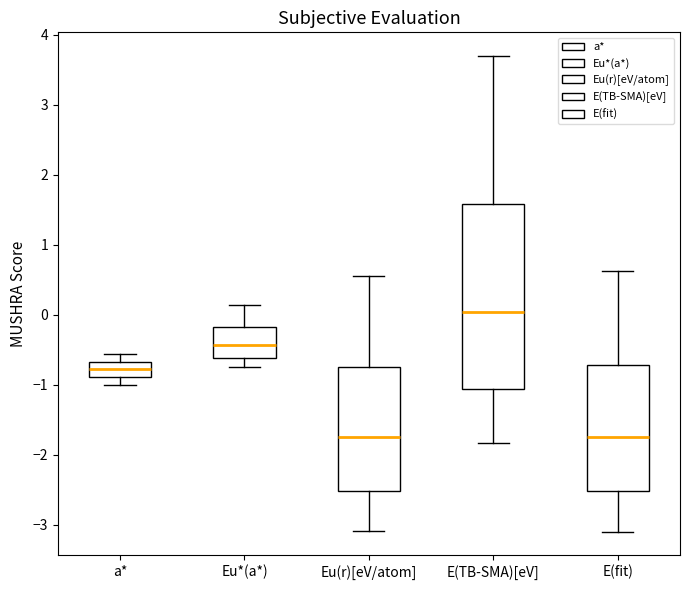

Which box has the highest median line?

E(TB-SMA)[eV]